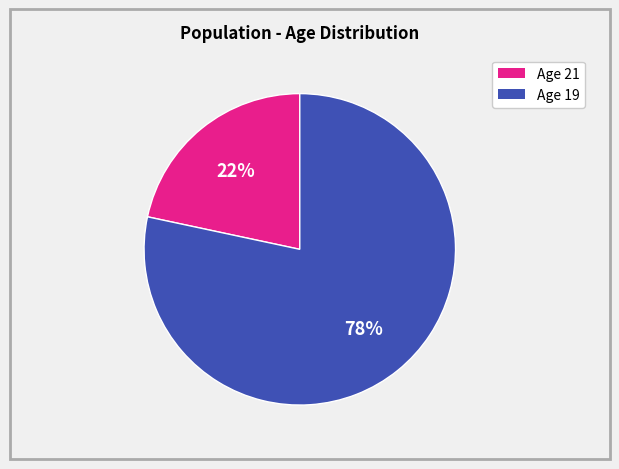

Does any single category account for the majority?

Yes